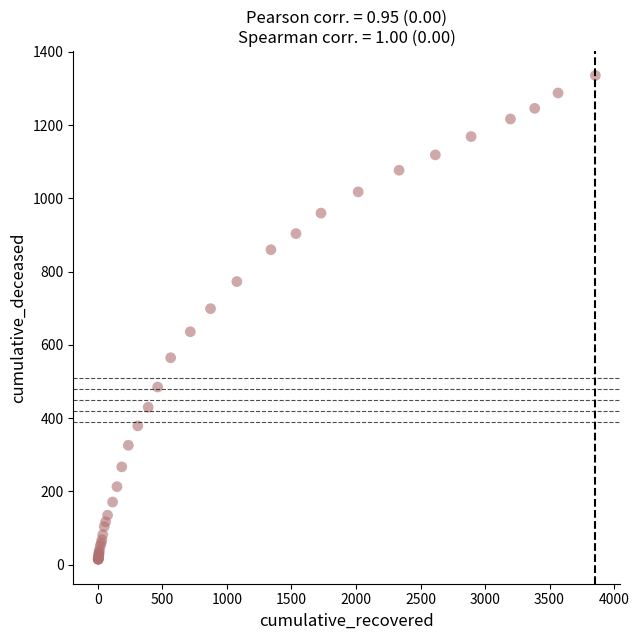

What Y value in the scatter plot is closest to 675?

699